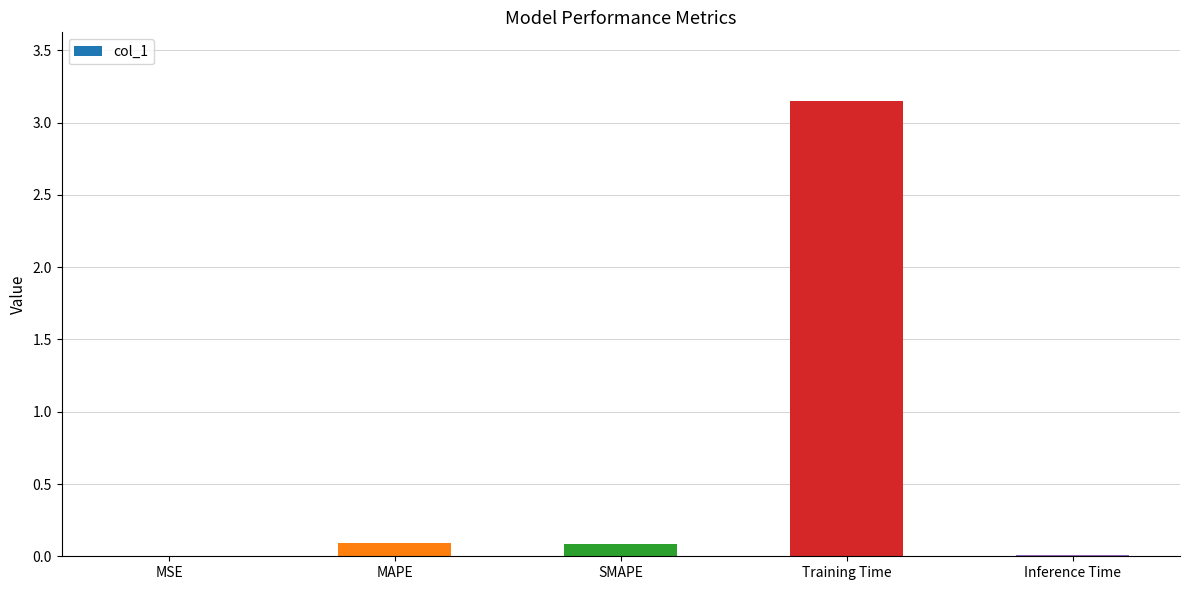

The value at MSE is 0.0. True or false?

True